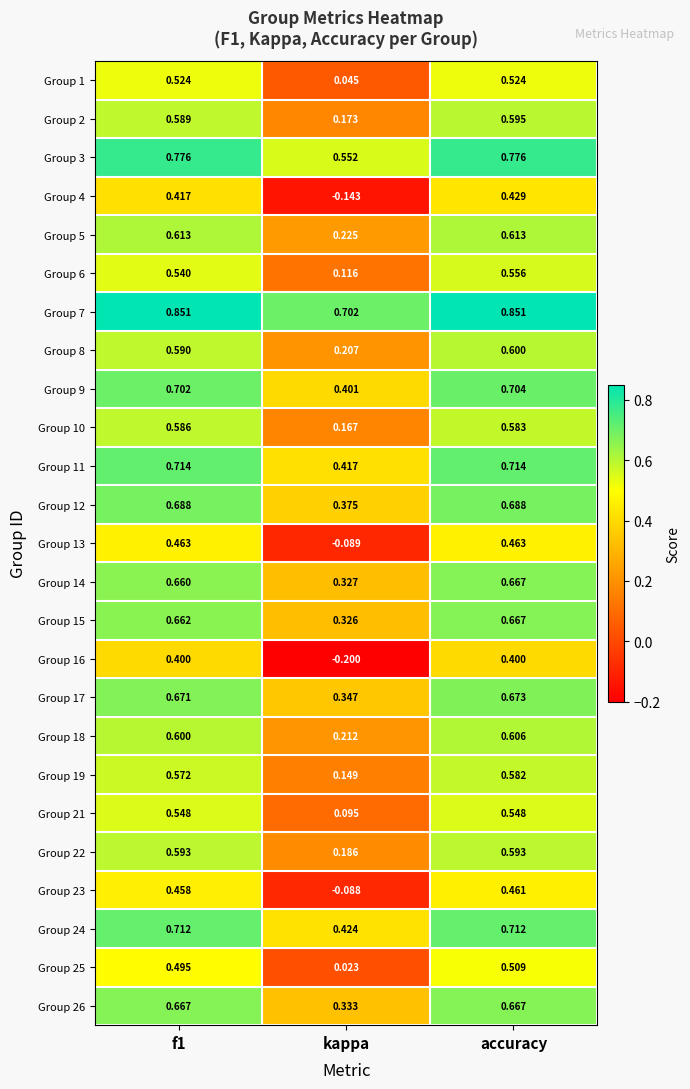

At which label does Group 14 reach its peak?

accuracy